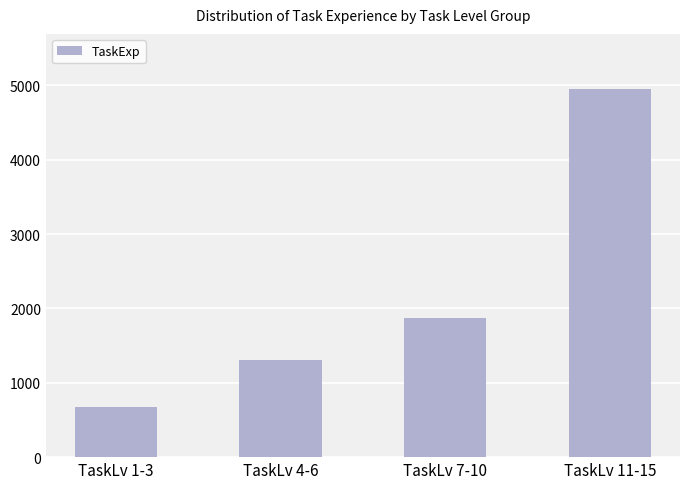

Between TaskLv 1-3 and TaskLv 4-6, which is larger?

TaskLv 4-6